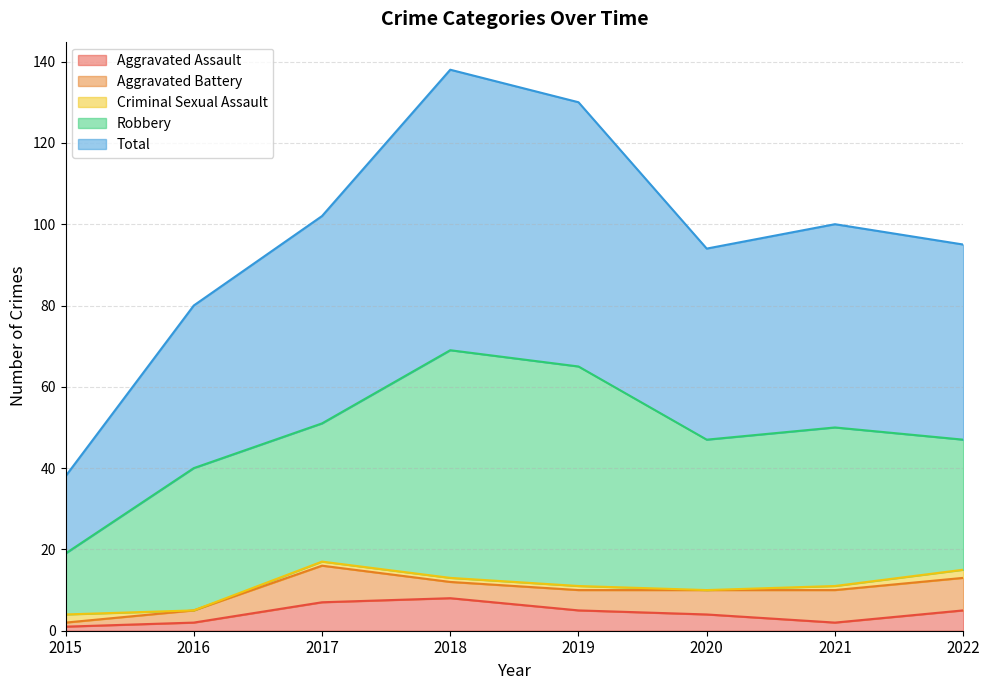

Count the Aggravated Assault values in the range 2 to 7.

6